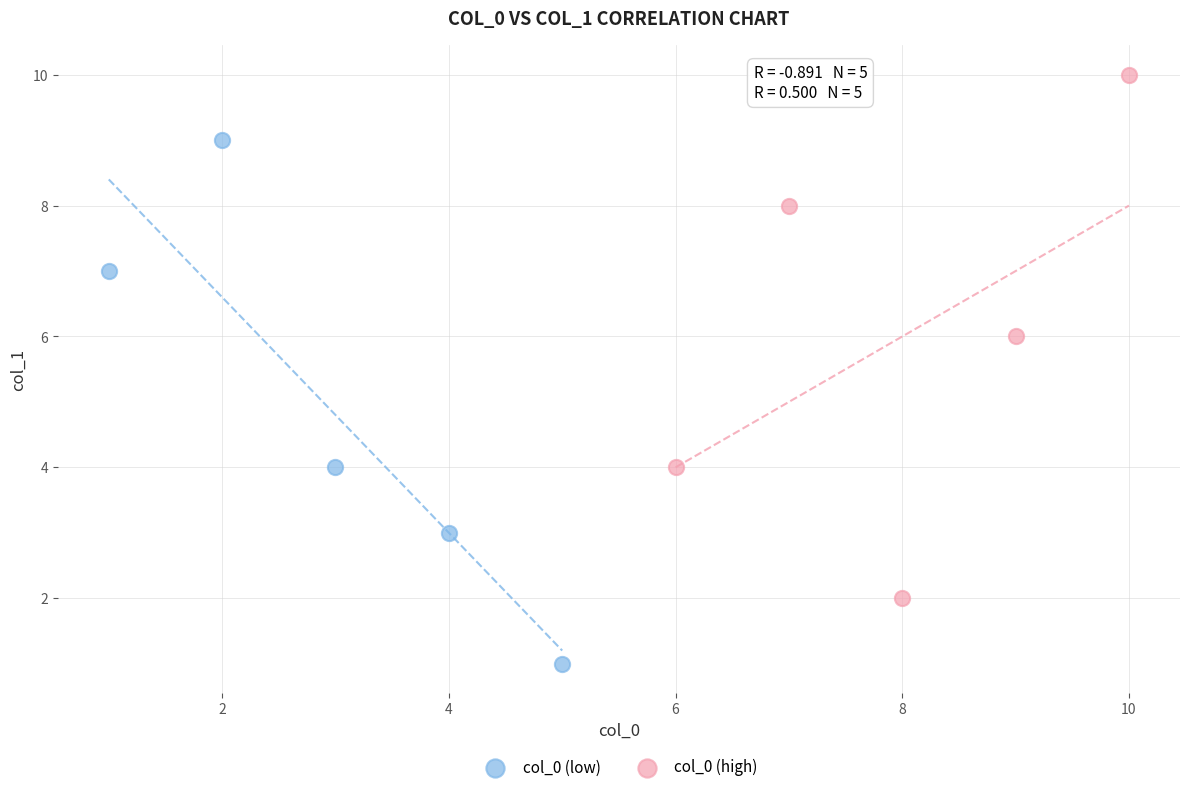

What are all the series names shown in the legend?

col_0 (low), col_0 (high)